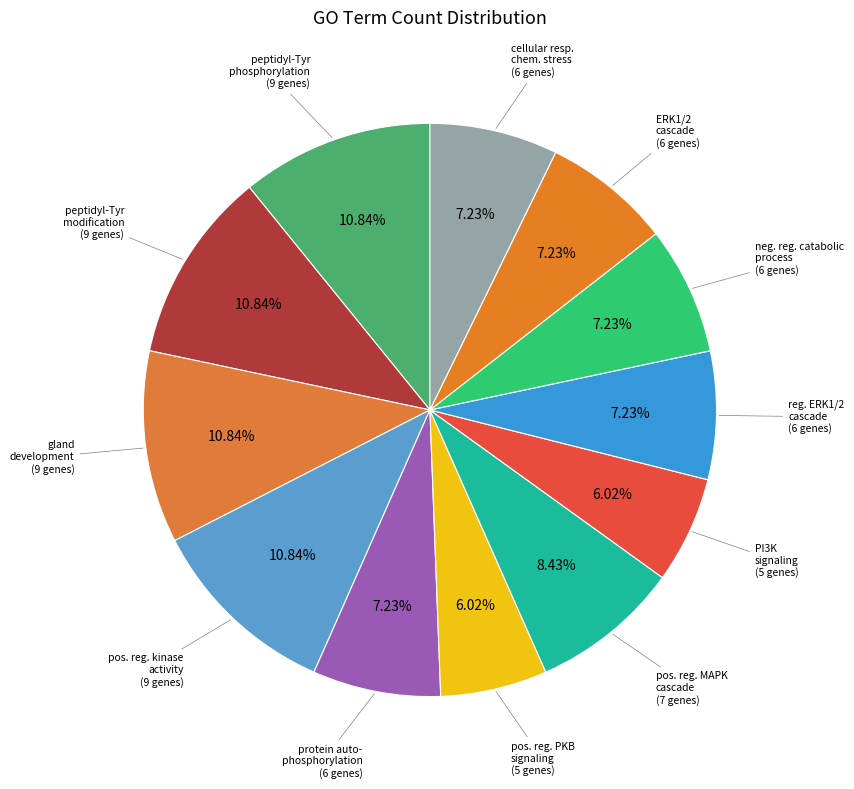

Does cellular resp. chem. stress represent more than half of the total?

No